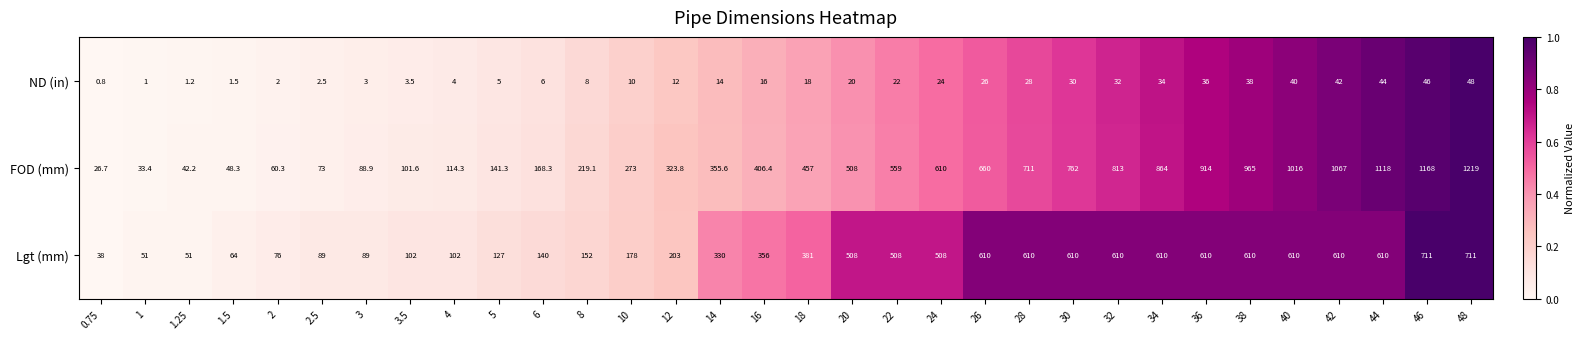

What is the average value of the FOD (mm) series?

496.5